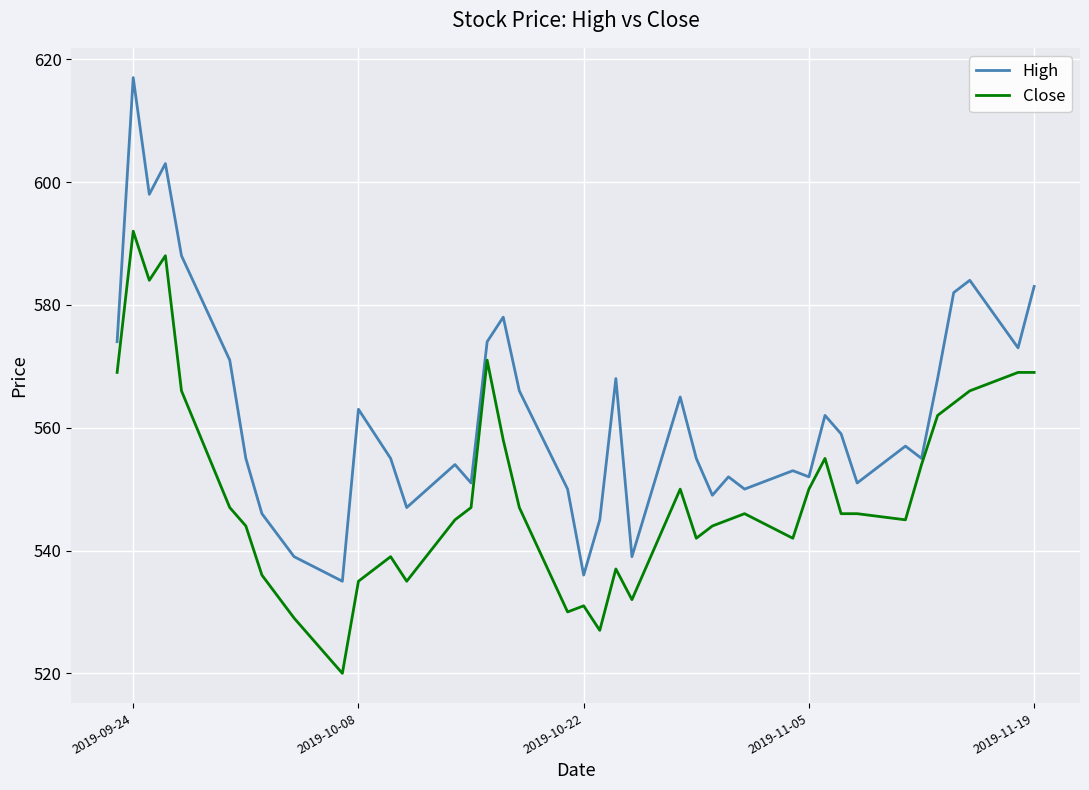

Rank the series by their maximum value, from highest to lowest.

High, Close